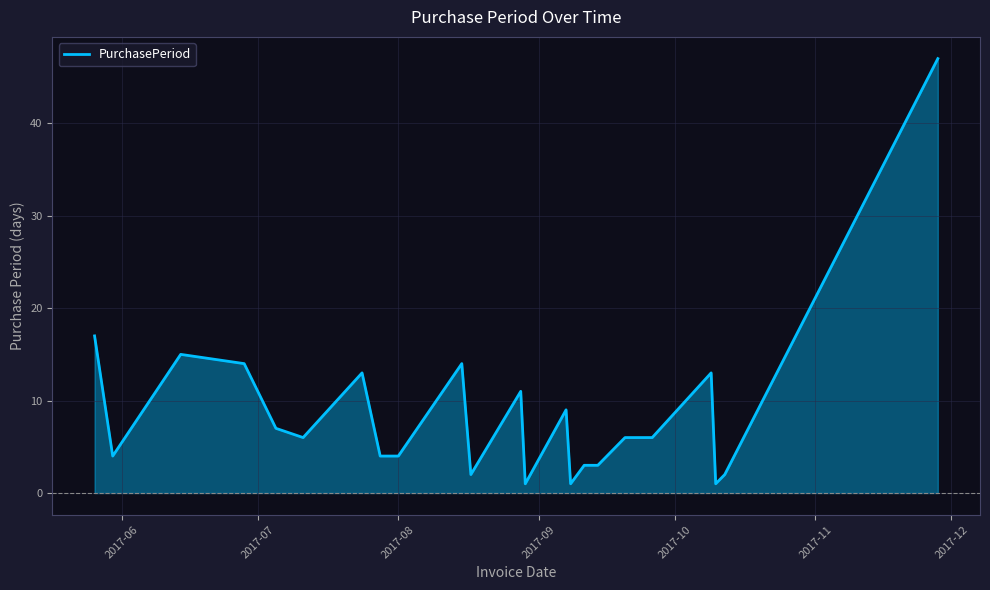

What is the greatest value displayed?

47